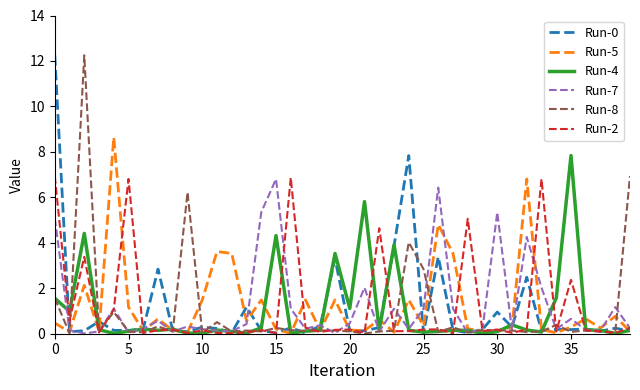

How many lines are shown in the chart?

6